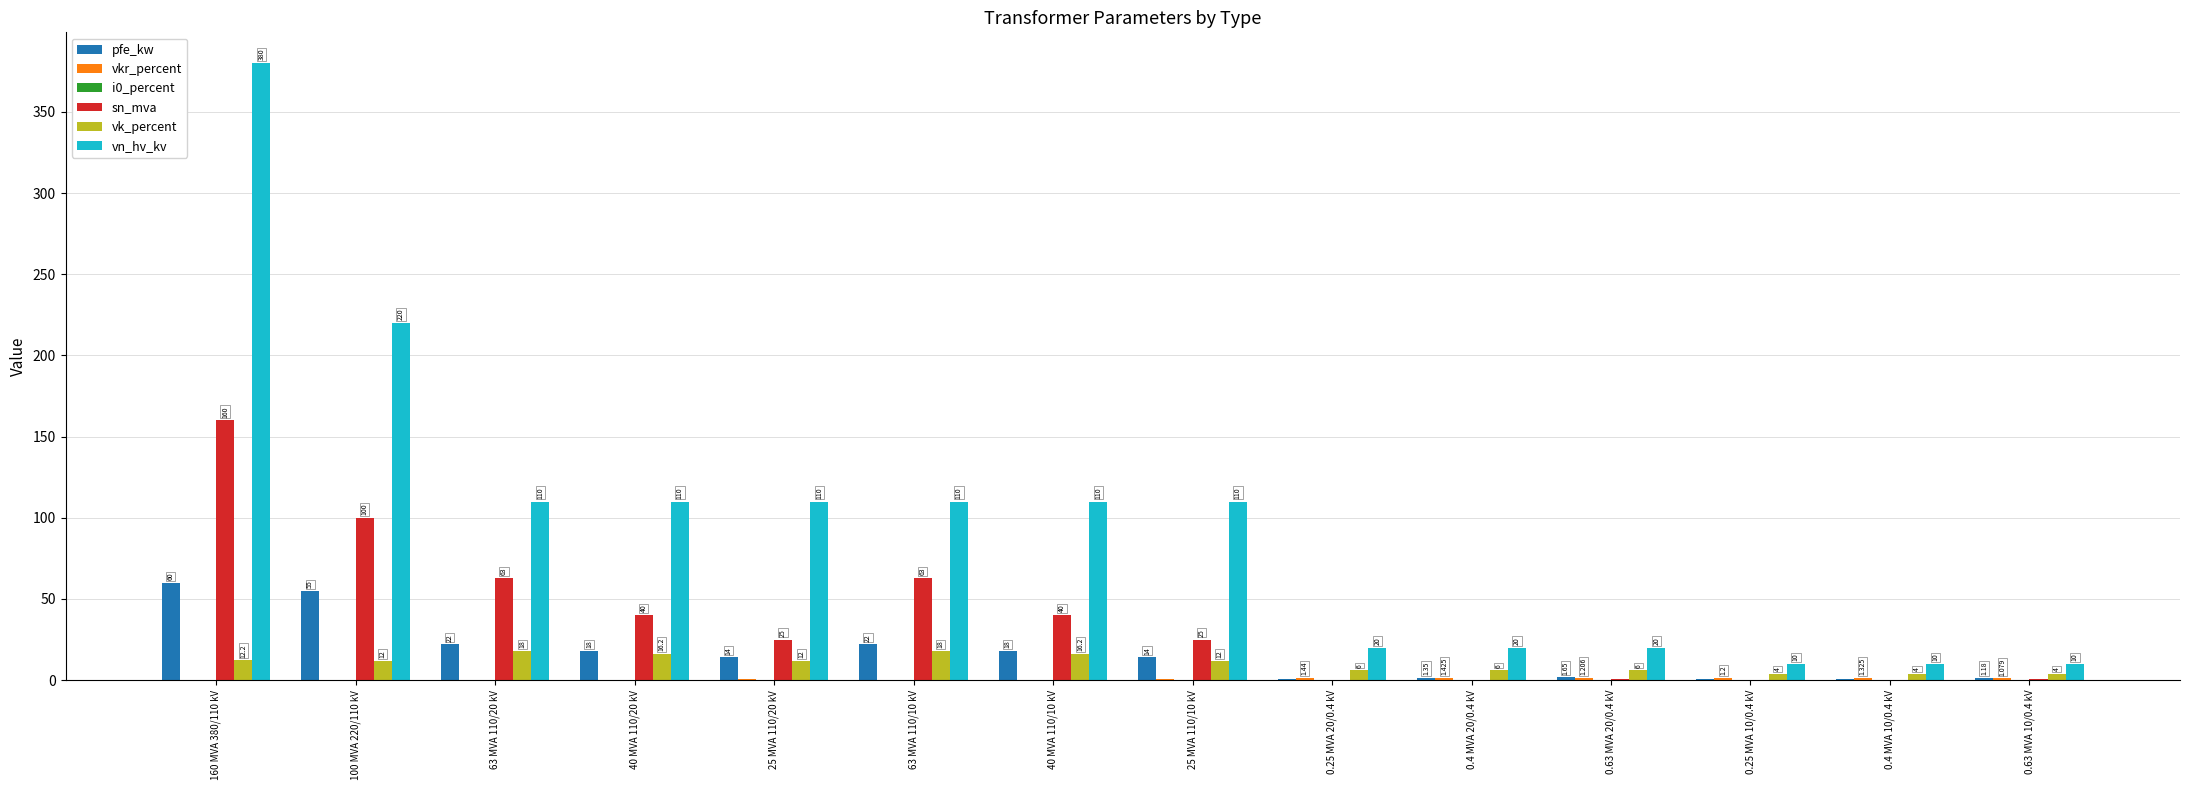

Between 0.4 MVA 20/0.4 kV and 0.63 MVA 10/0.4 kV, which series saw the biggest shift?

vn_hv_kv